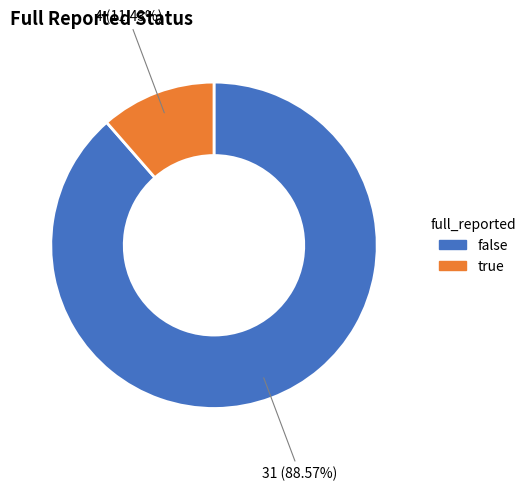

Between true and false, which is larger?

false